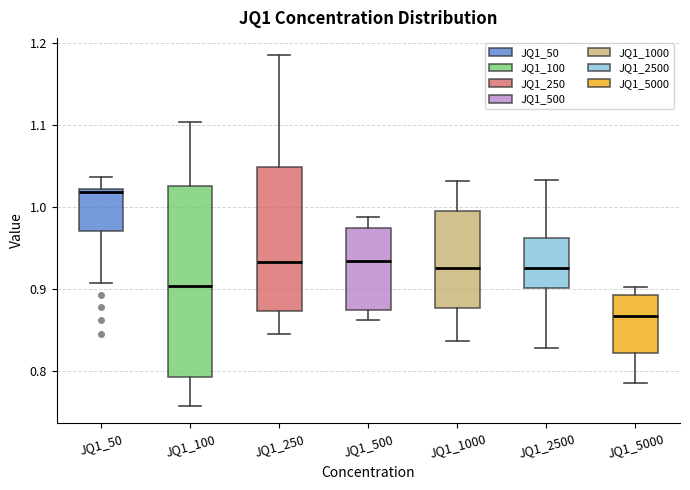

Where does the median line of the box for JQ1_250 sit on the y-axis? The values are not printed on the chart, so give them approximately, as read against the axis.

0.93